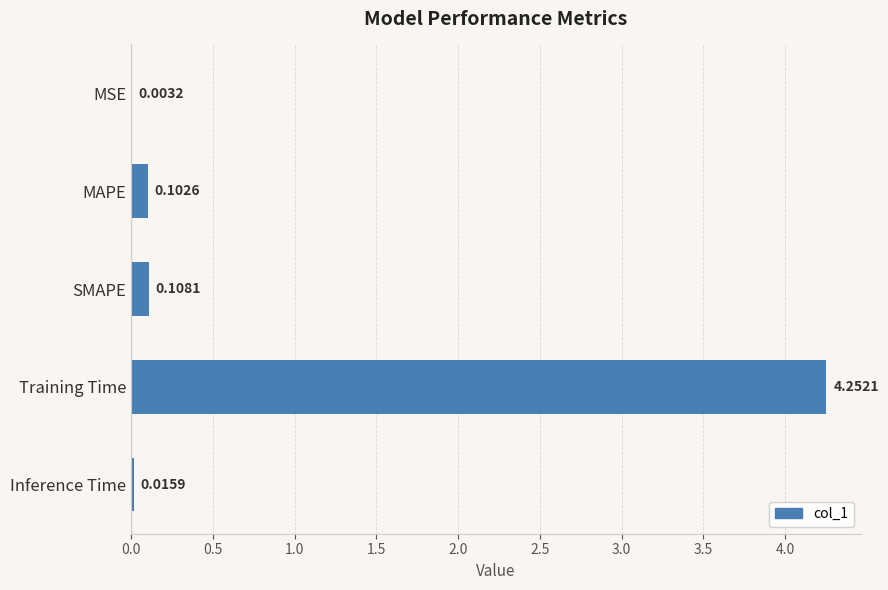

What is the sum of all values?

4.5